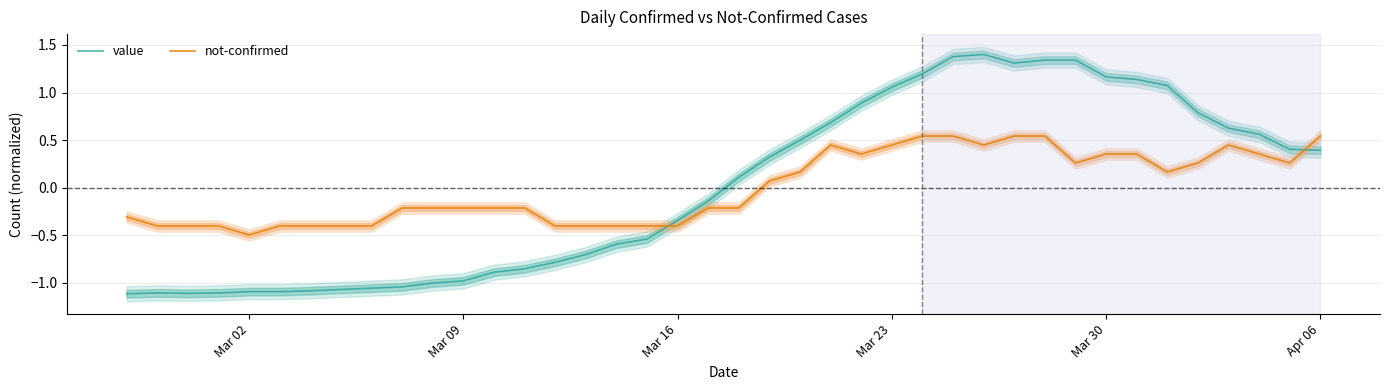

True or false: not-confirmed and value cross at least once.

True